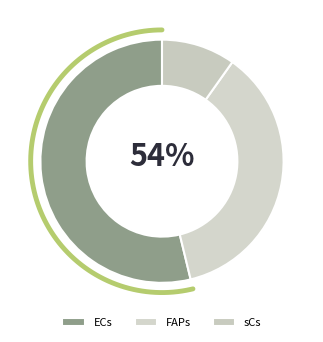

Which category has the smallest portion of the pie?

sCs